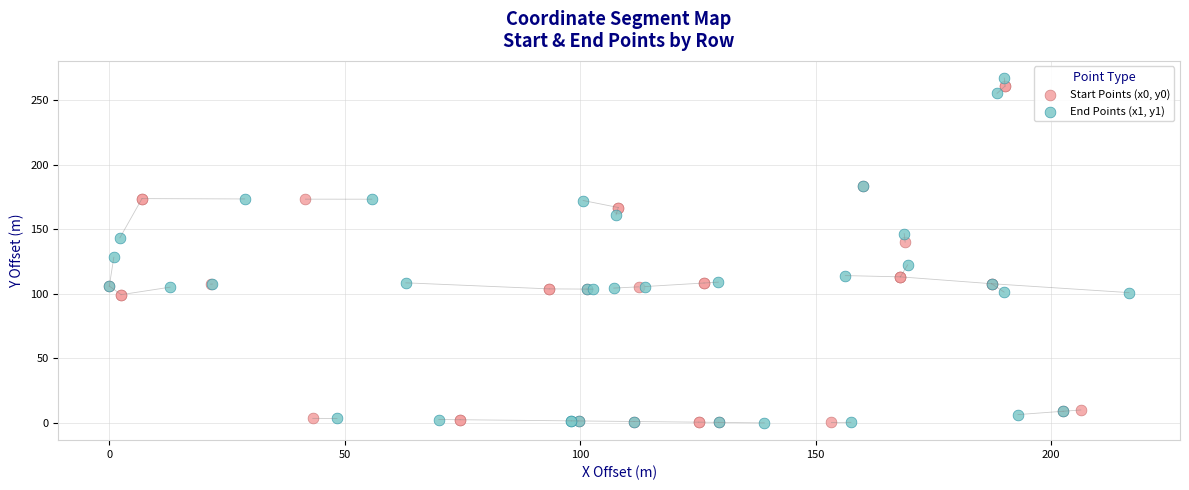

What are all the series names shown in the legend?

Start Points (x0, y0), End Points (x1, y1)